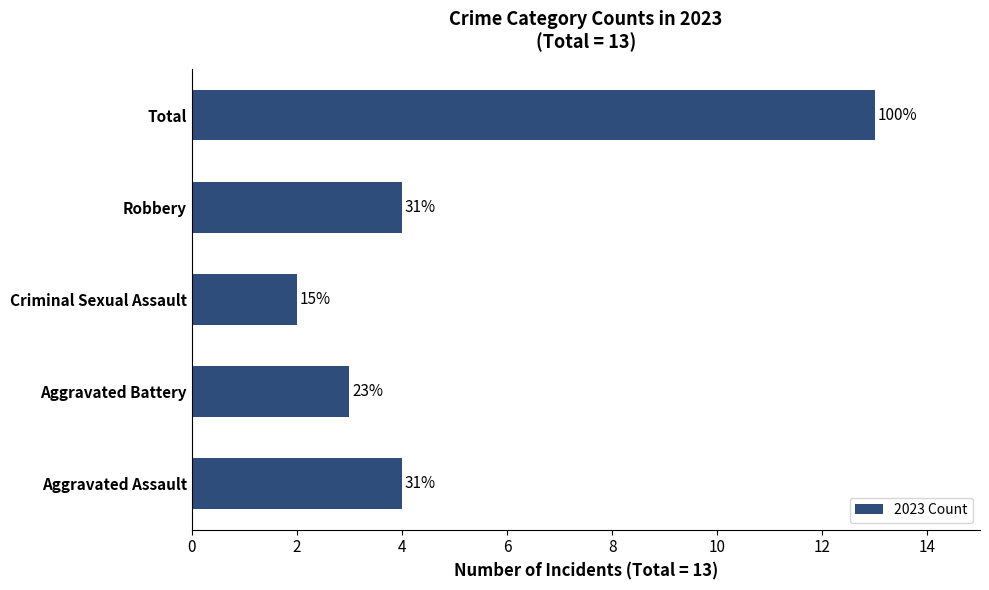

How many bars are there in total?

5